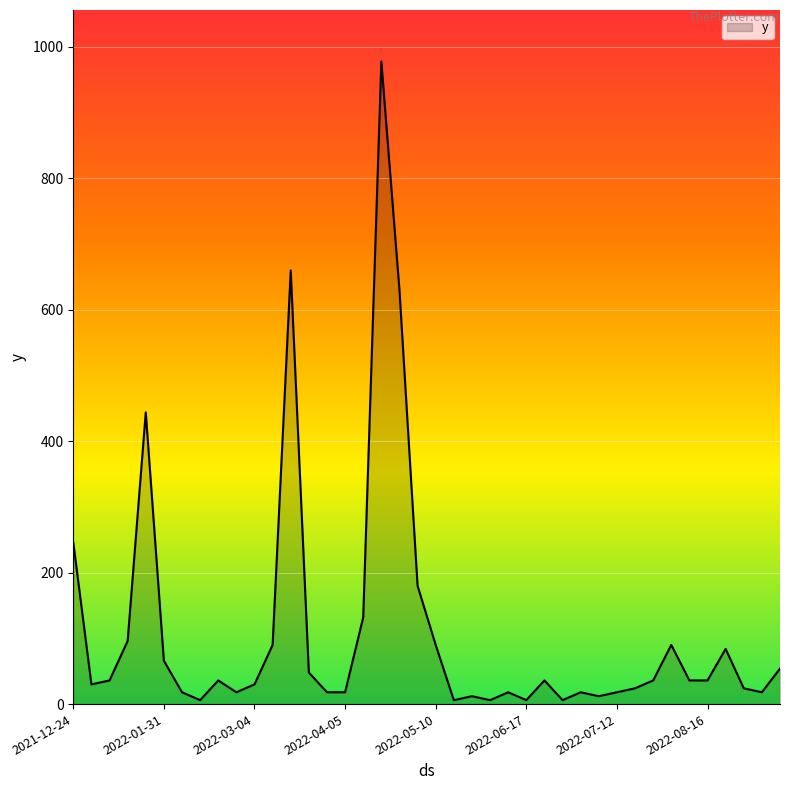

What is the difference between the maximum and minimum values?

972